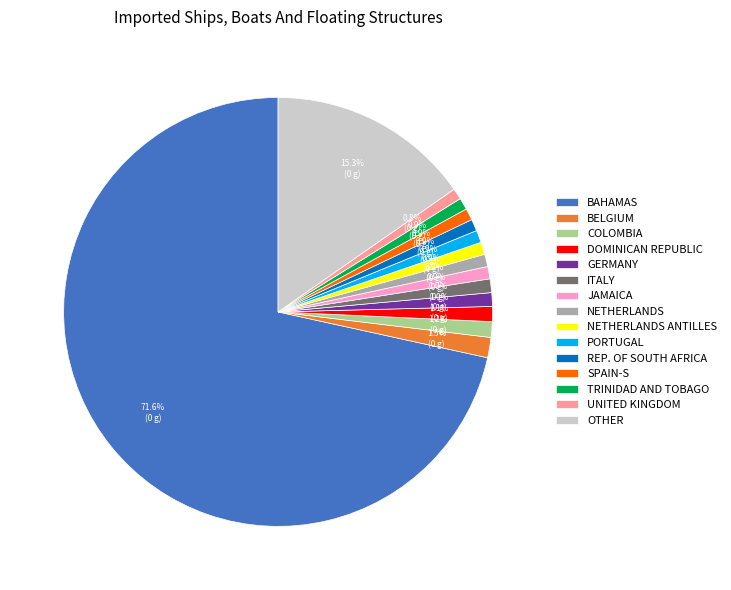

Which category has the biggest portion of the pie?

BAHAMAS